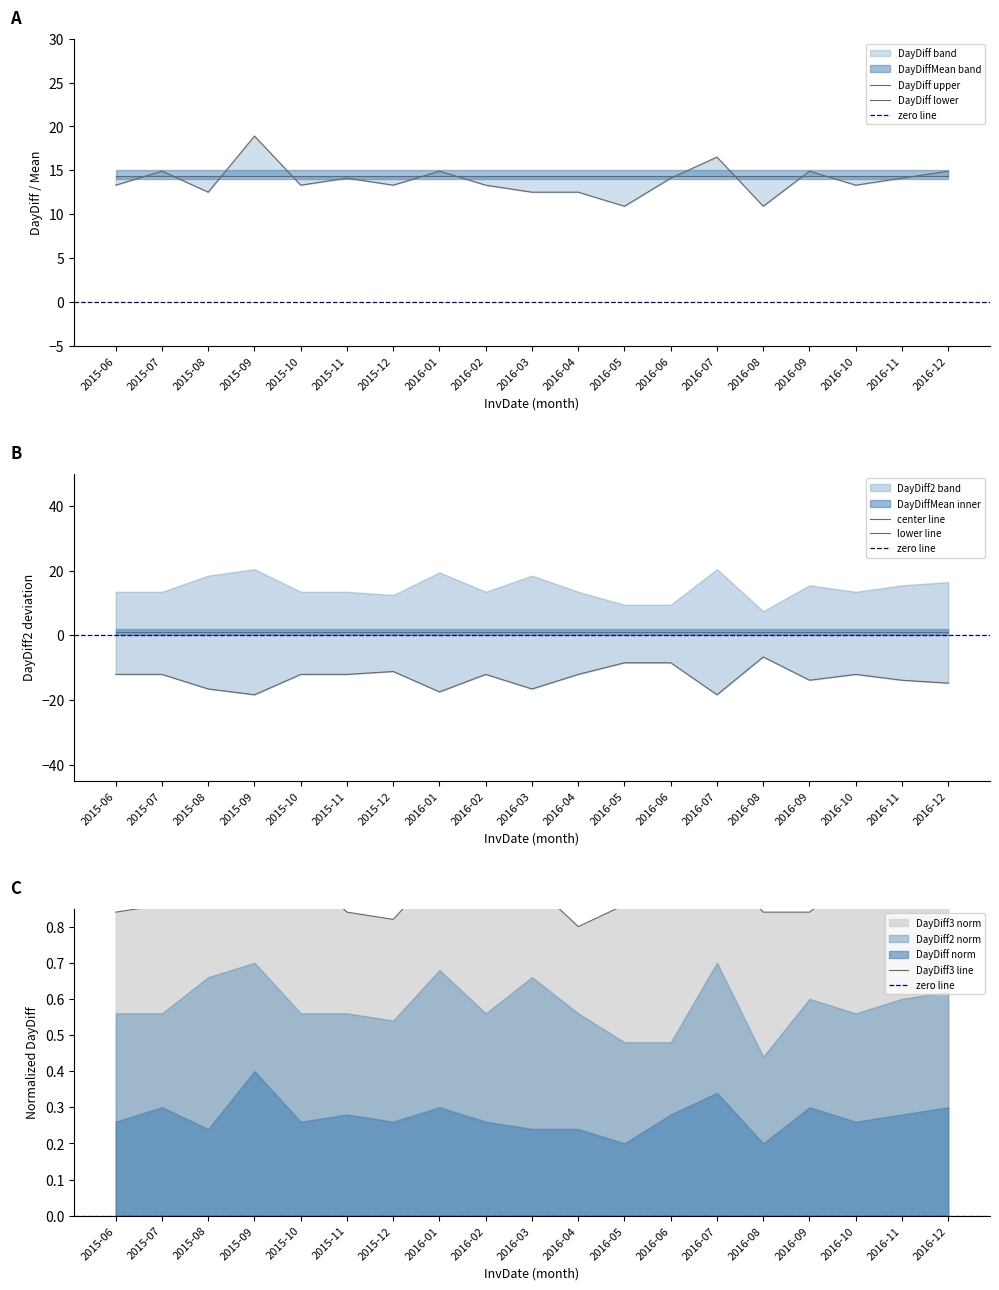

True or false: DayDiff2 and DayDiff3 intersect in this chart.

False